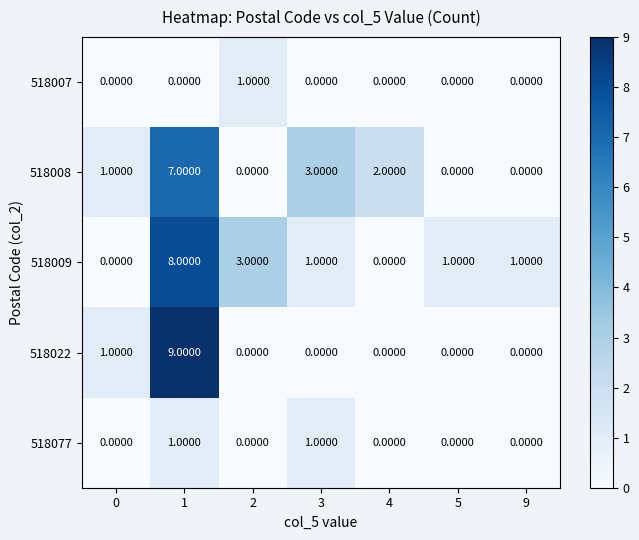

Which series changed the most between 1 and 3?

518022